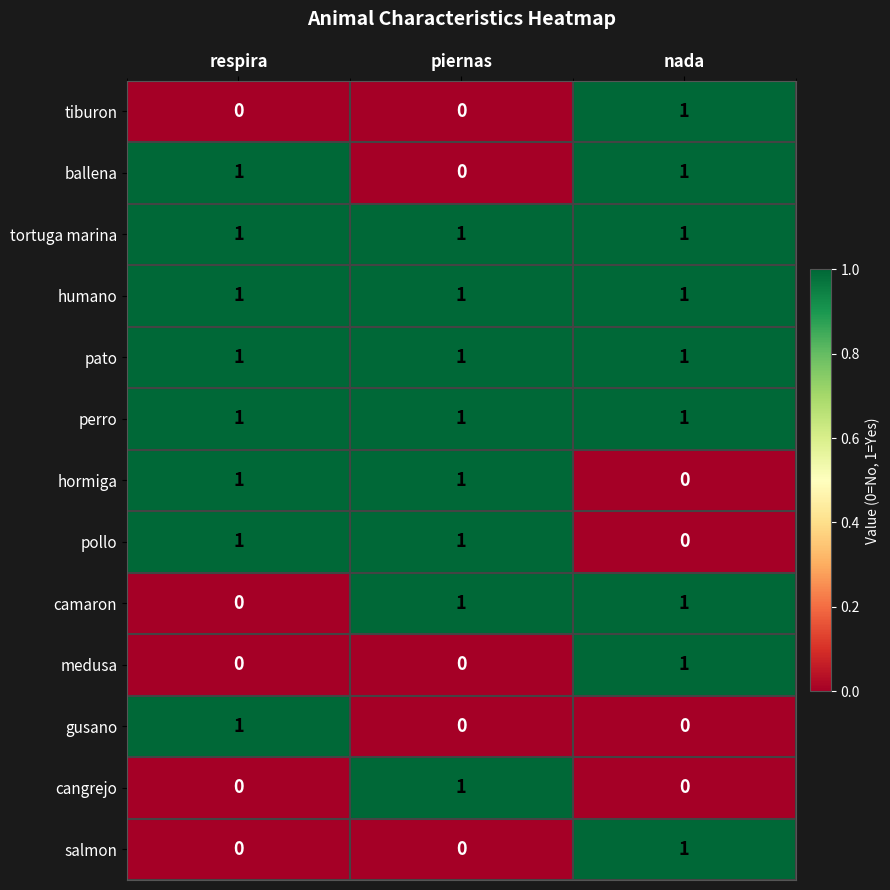

What is the maximum value shown in the chart?

1